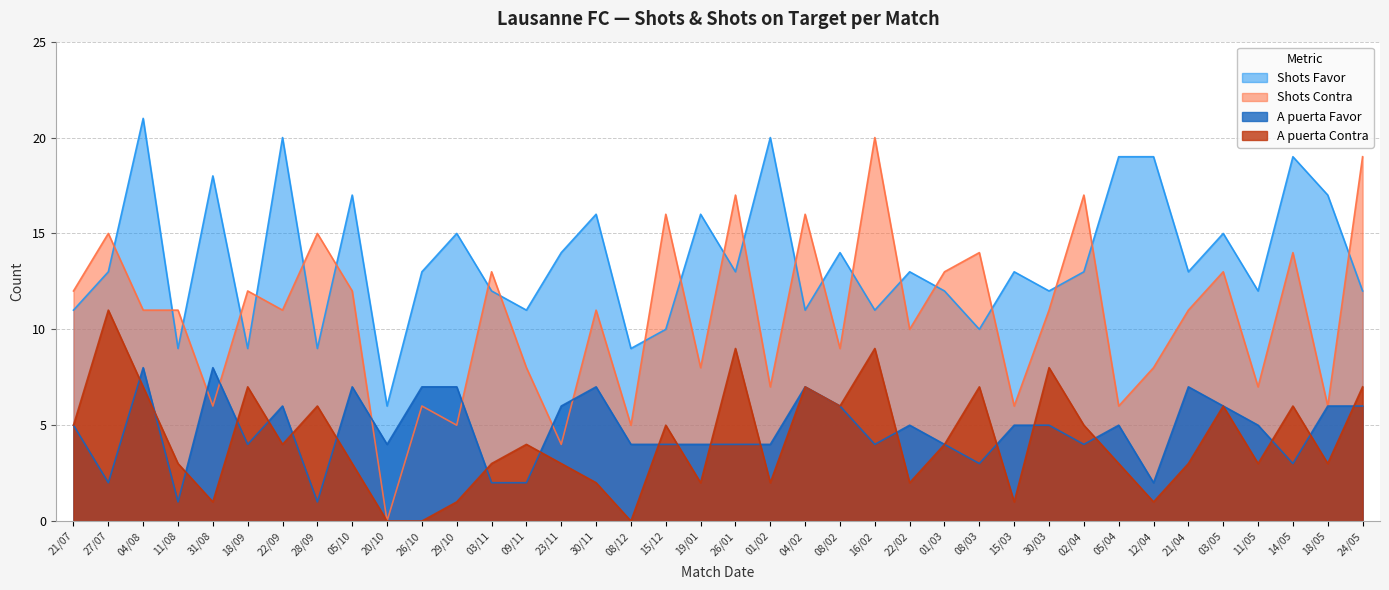

Which series has the largest total across all categories?

Shots Favor